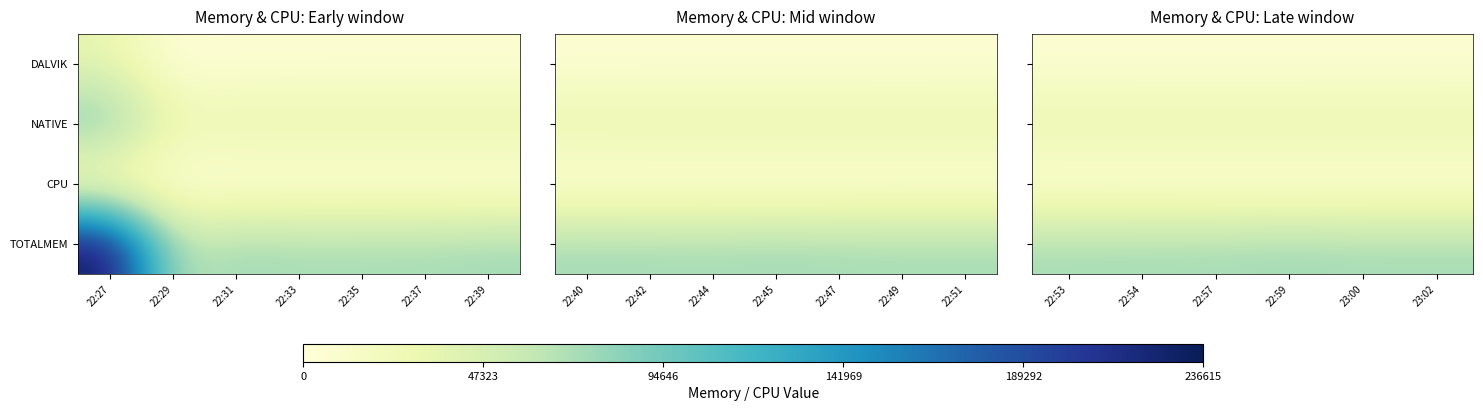

What is the average value of the DALVIK series?

4900.5